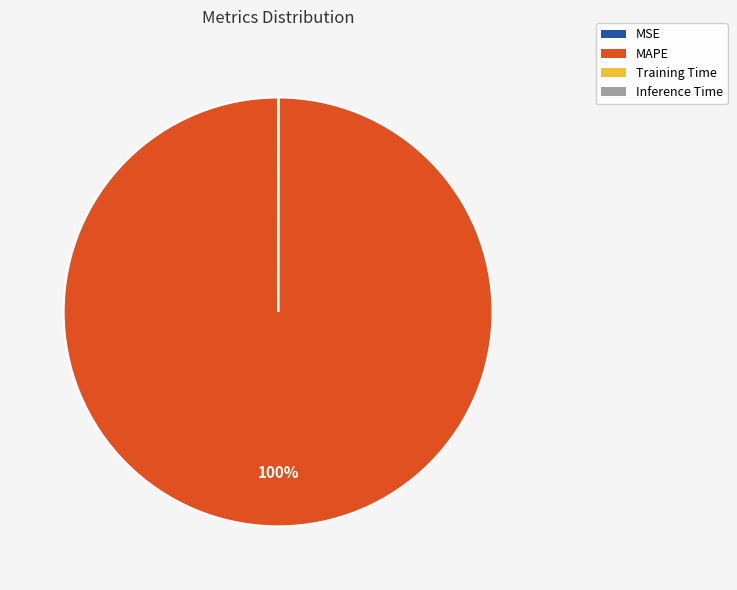

True or false: MAPE accounts for 100% of the total.

True